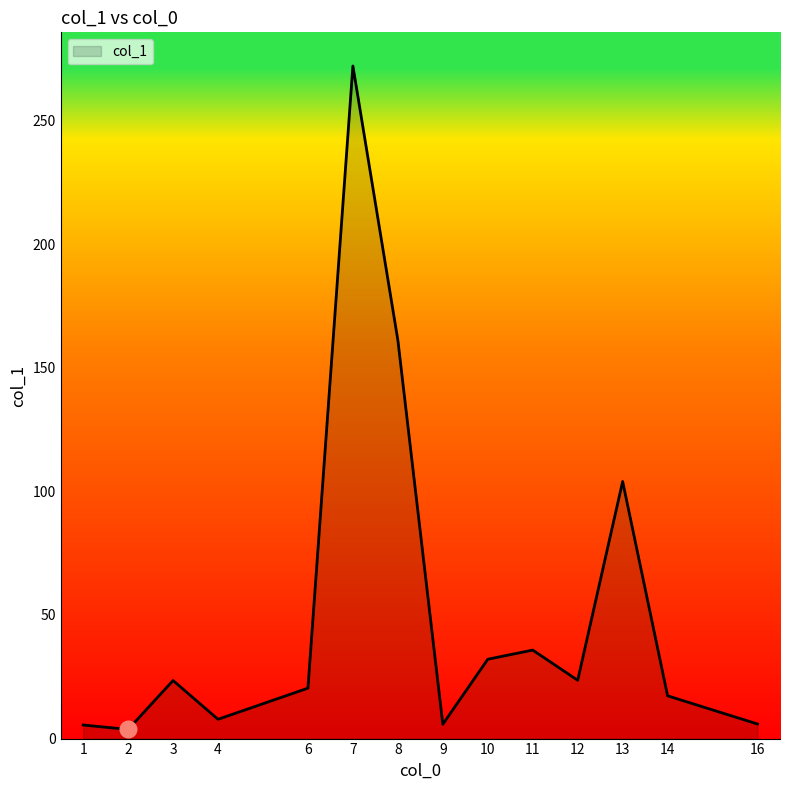

What is the difference between the maximum and minimum values?

268.4